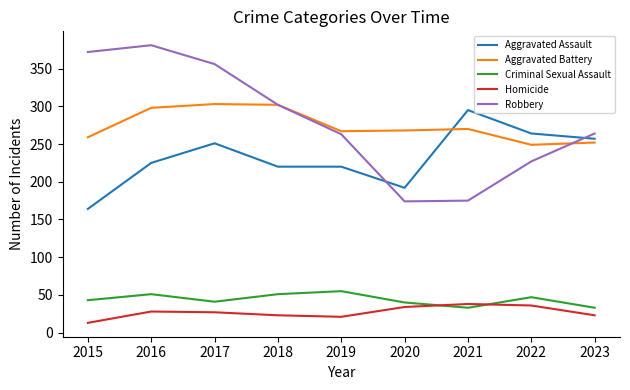

The Criminal Sexual Assault series shows 83 at 2022. True or false?

False